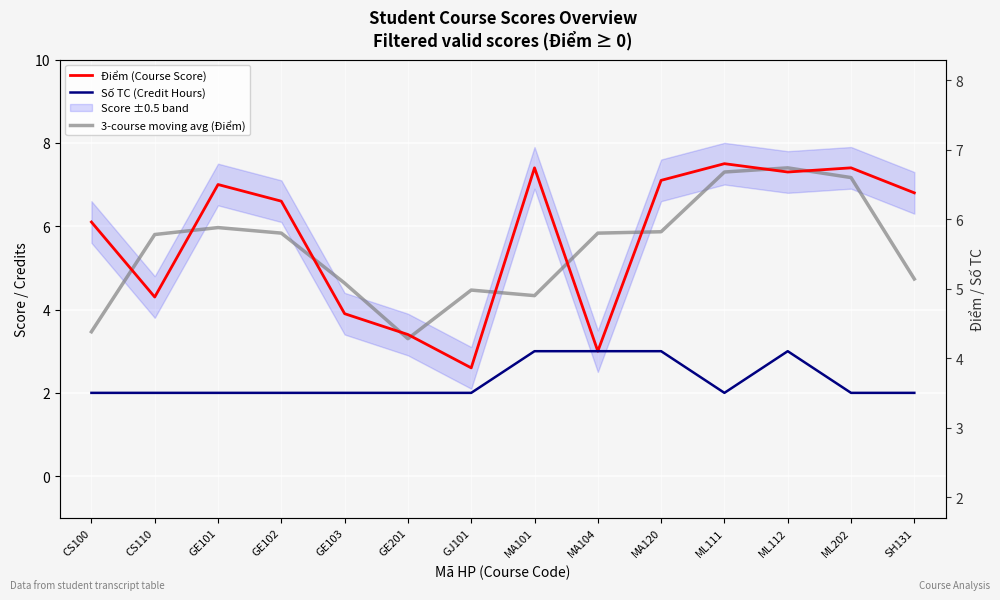

Where is the first local minimum for Số TC (Credit Hours)?

ML111